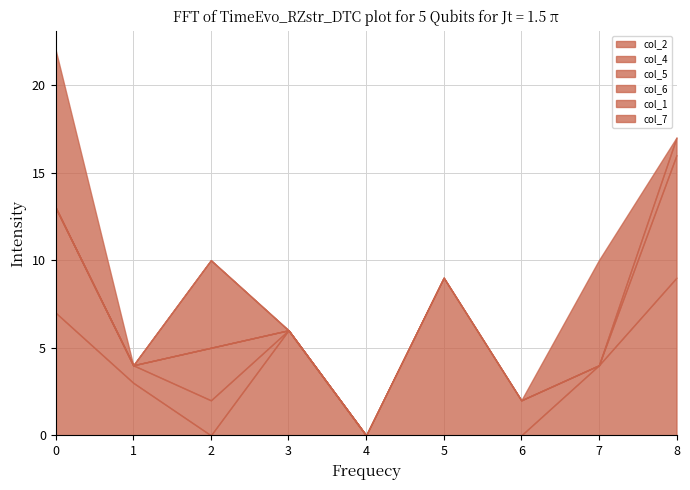

In col_7, how many points are higher than both neighbors (excluding endpoints)?

1